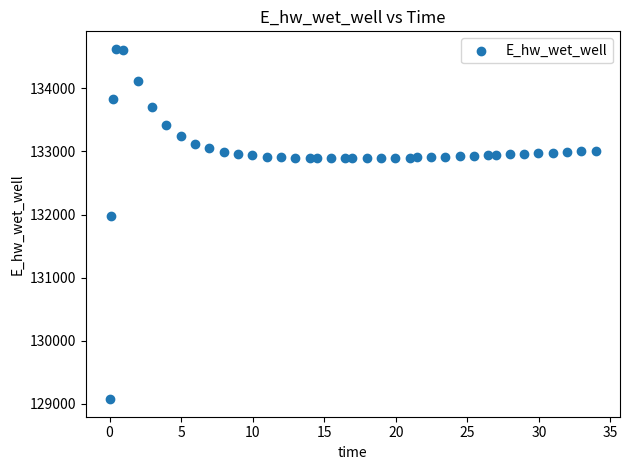

What is the range of Y values (max minus min)?

5557.7